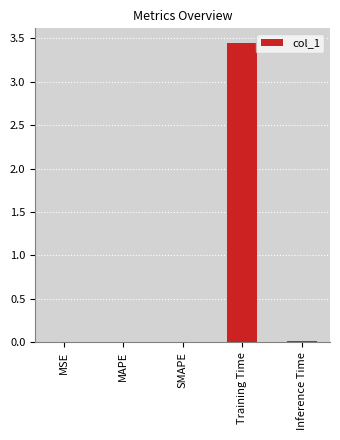

Is it true that the value at Inference Time is 0.0?

True